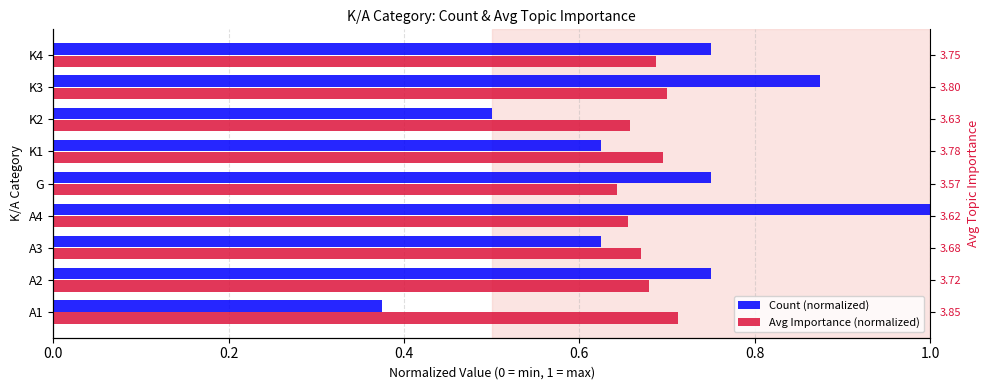

Which series has the widest spread of values?

Count (normalized)